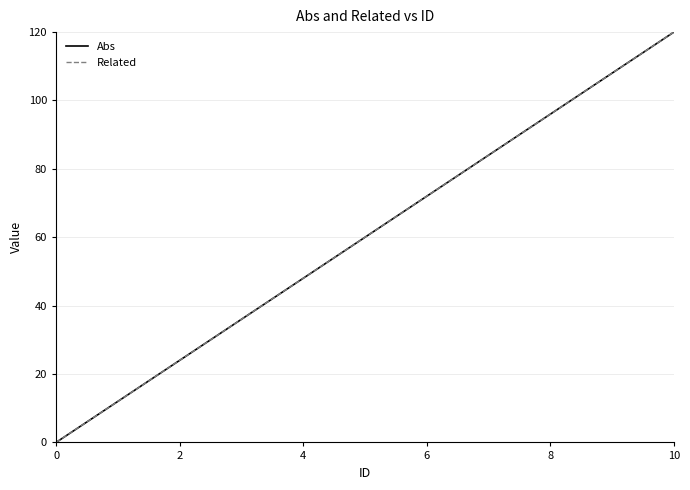

Does the chart have visible grid lines?

Yes